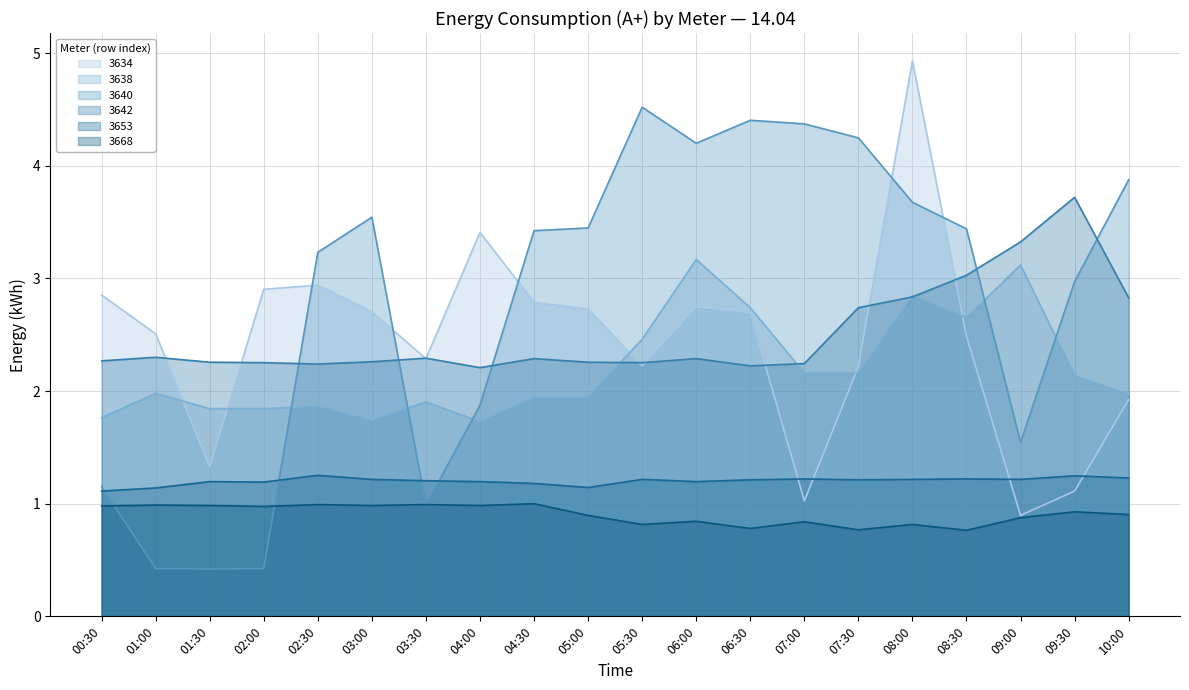

What is the sum of the 3653 values at 01:30 and 02:30?

2.4